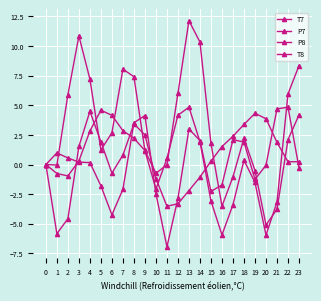

Count the number of data series in this chart.

4